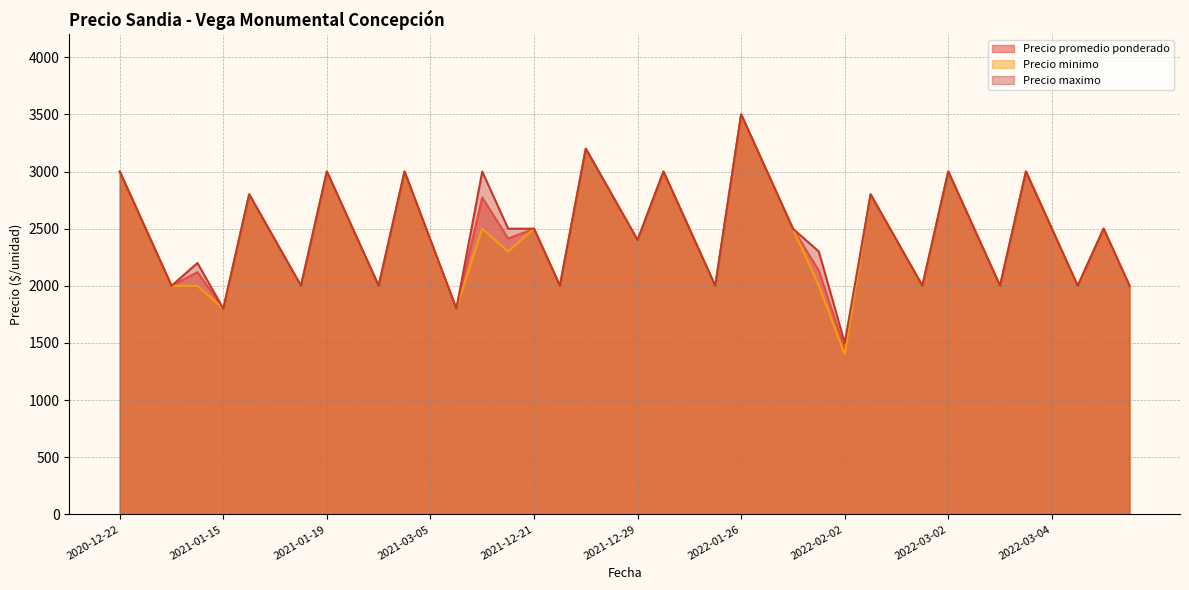

Reading left to right, extract all data points from this chart.

Precio promedio ponderado: 3000	2500	2000	2120	1800	2800	2400	2000	3000	2500	2000	3000	2400	1800	2773	2414	2500	2000	3200	2800	2400	3000	2500	2000	3500	3000	2500	2133	1450	2800	2400	2000	3000	2500	2000	3000	2500	2000	2500	2000
Precio minimo: 3000	2500	2000	2000	1800	2800	2400	2000	3000	2500	2000	3000	2400	1800	2500	2300	2500	2000	3200	2800	2400	3000	2500	2000	3500	3000	2500	2000	1400	2800	2400	2000	3000	2500	2000	3000	2500	2000	2500	2000
Precio maximo: 3000	2500	2000	2200	1800	2800	2400	2000	3000	2500	2000	3000	2400	1800	3000	2500	2500	2000	3200	2800	2400	3000	2500	2000	3500	3000	2500	2300	1500	2800	2400	2000	3000	2500	2000	3000	2500	2000	2500	2000